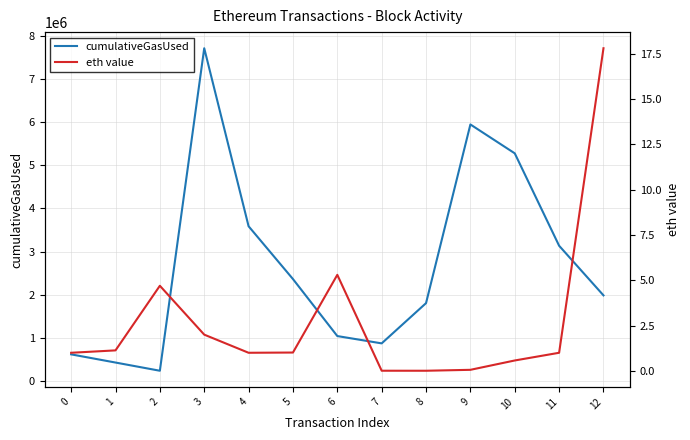

What is the difference between the cumulativeGasUsed values at 5 and 2?

2126564